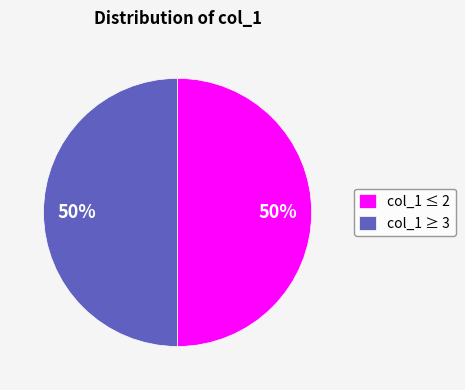

To the nearest percent, what is the average slice percentage?

50%